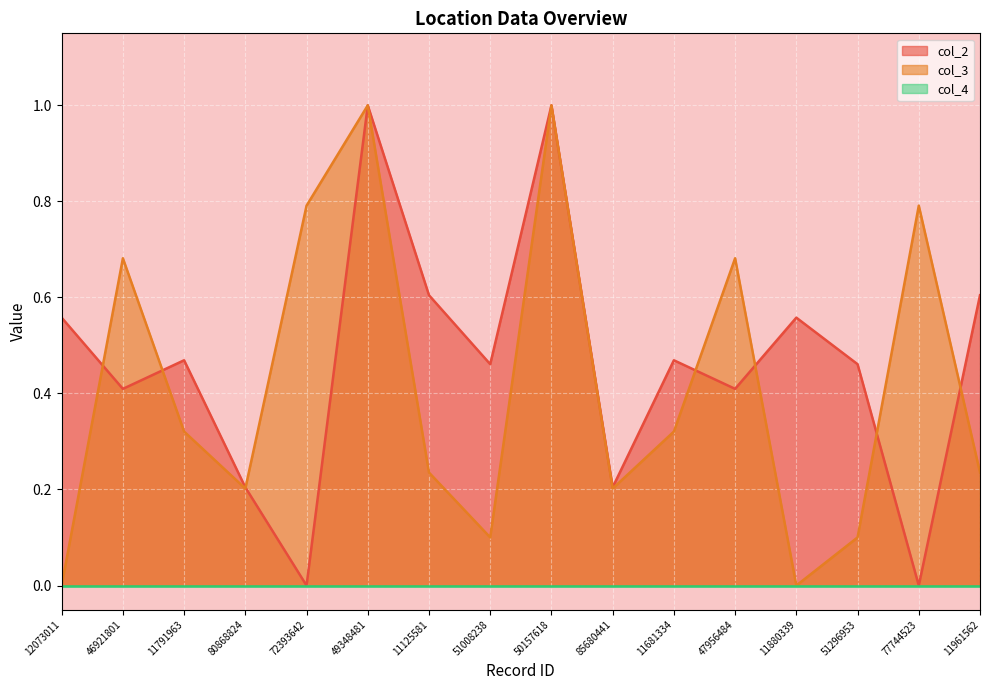

What is the sum of the col_2 values at 11125581 and 11681334?

1.1